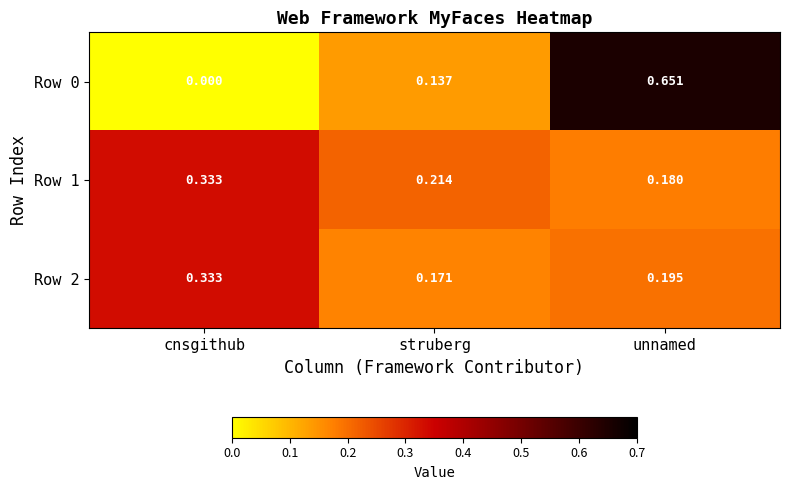

At which label is Row 2 closest to 0?

struberg